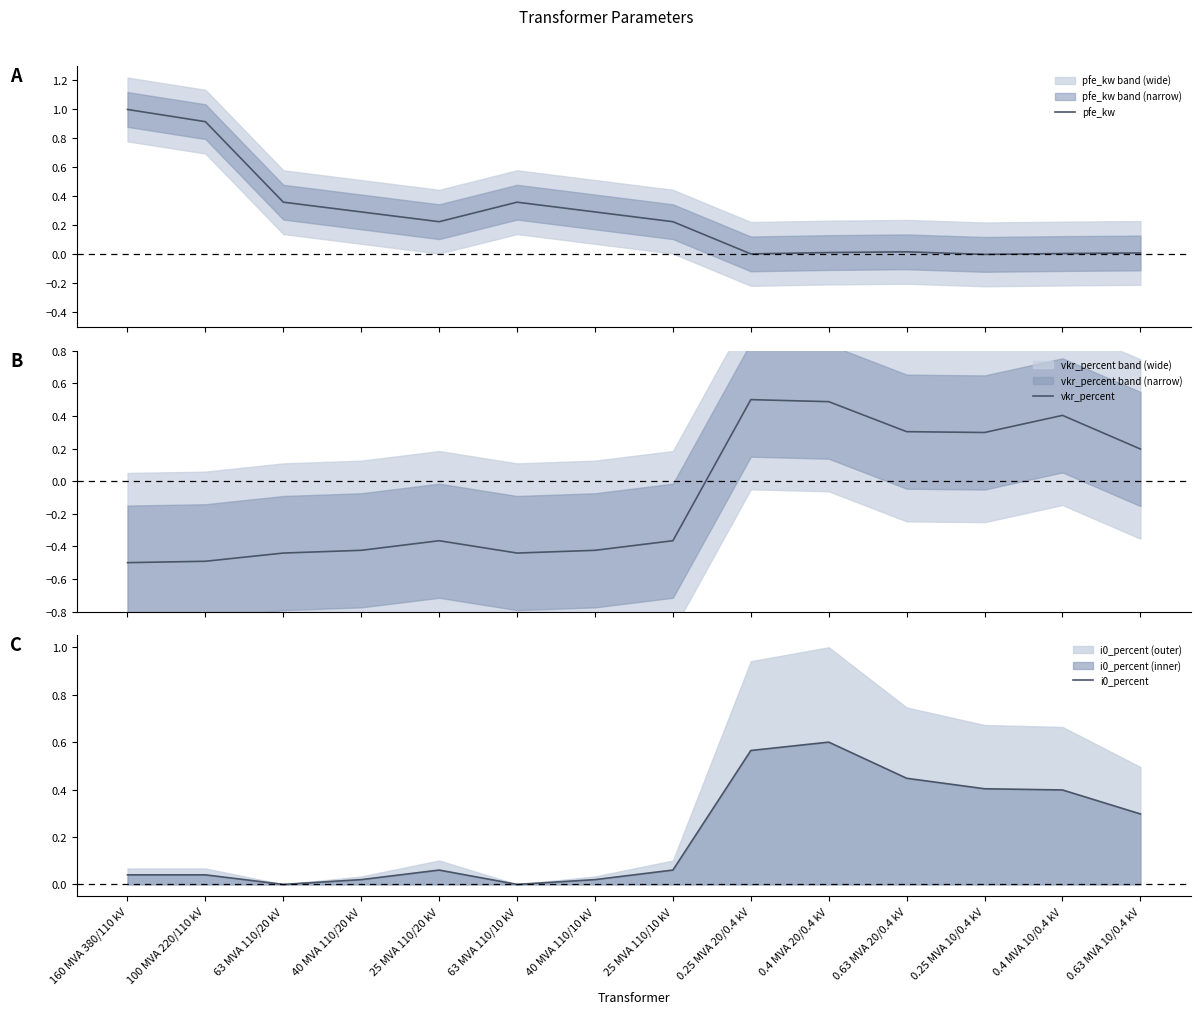

At which label does i0_percent reach its peak?

0.4 MVA 20/0.4 kV